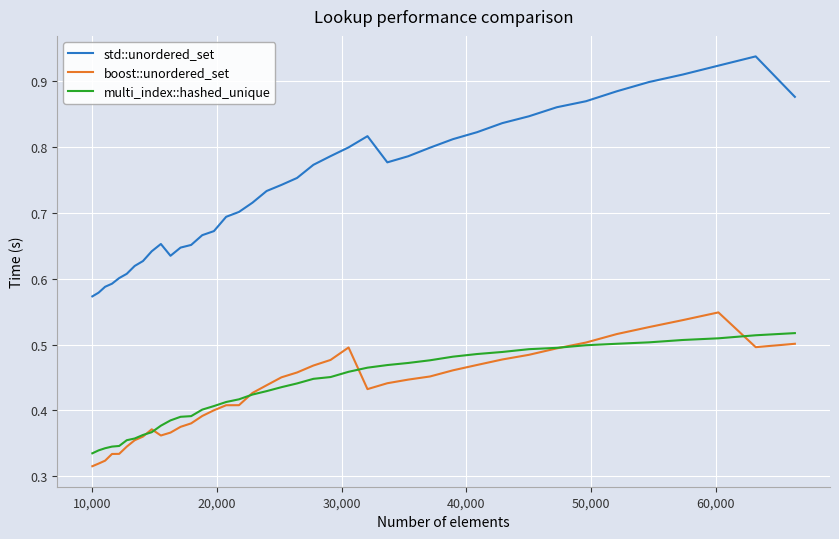

Is this an area chart (filled region under the line)?

No